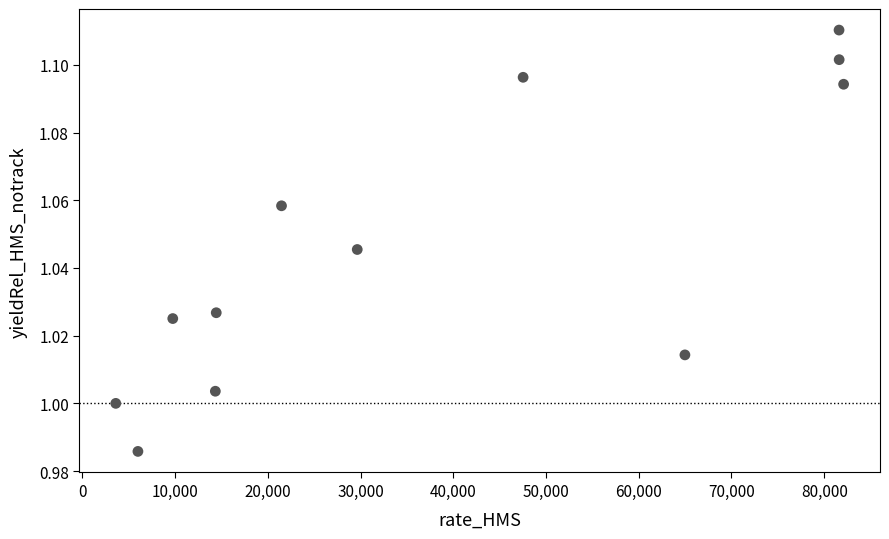

What is the range of X values (max minus min)?

78494.6